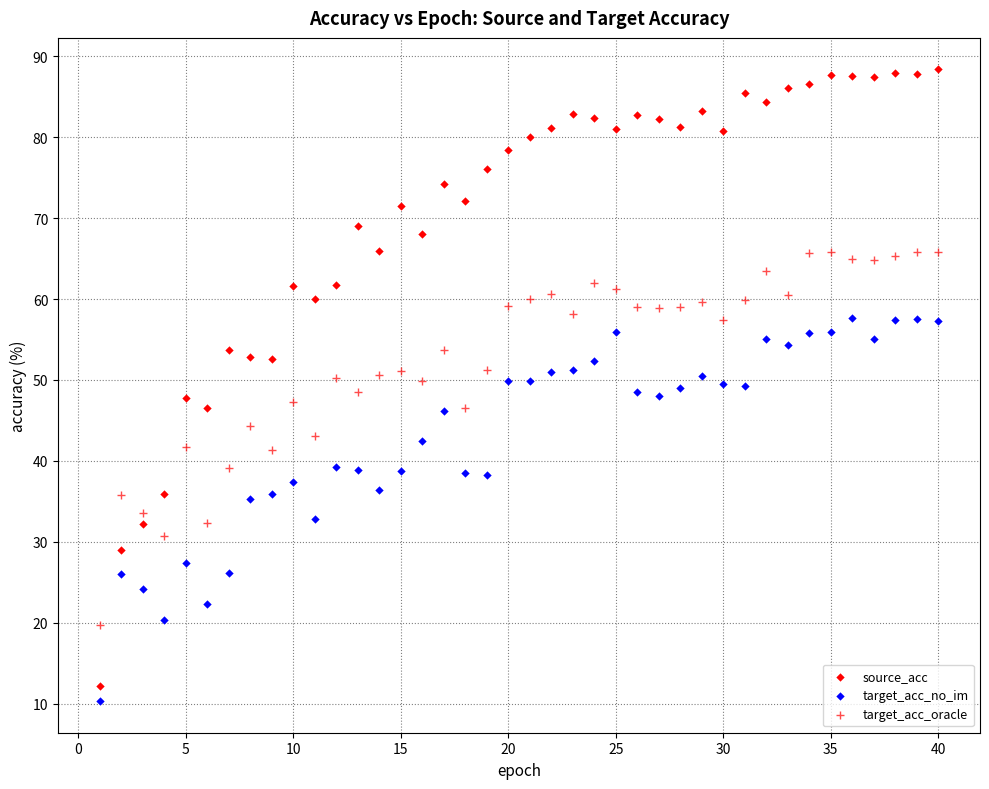

How many points are shown in the scatter plot?

120